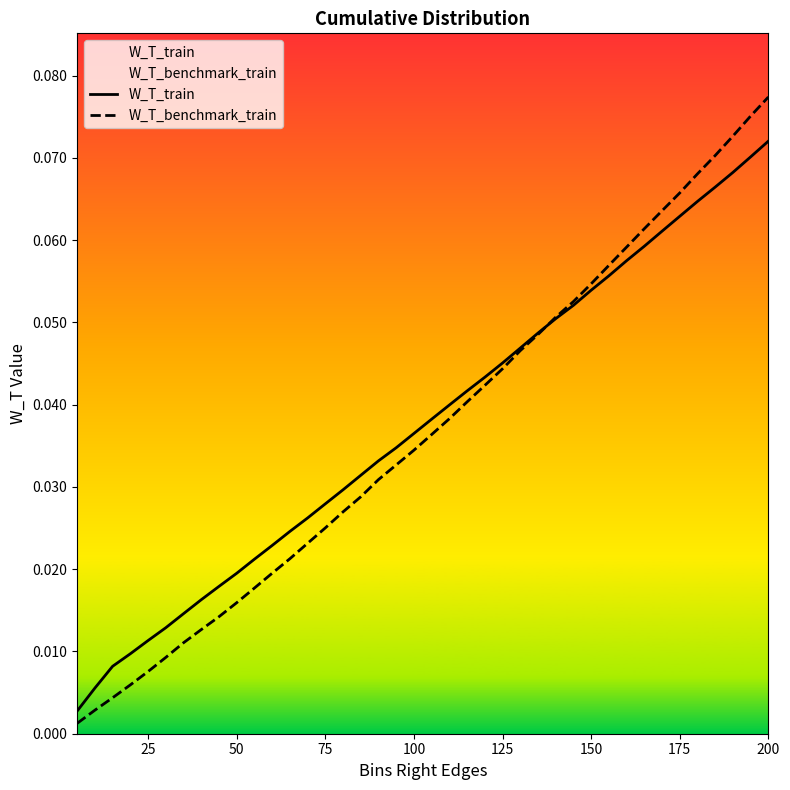

At which category is the sum across all series the highest?

200